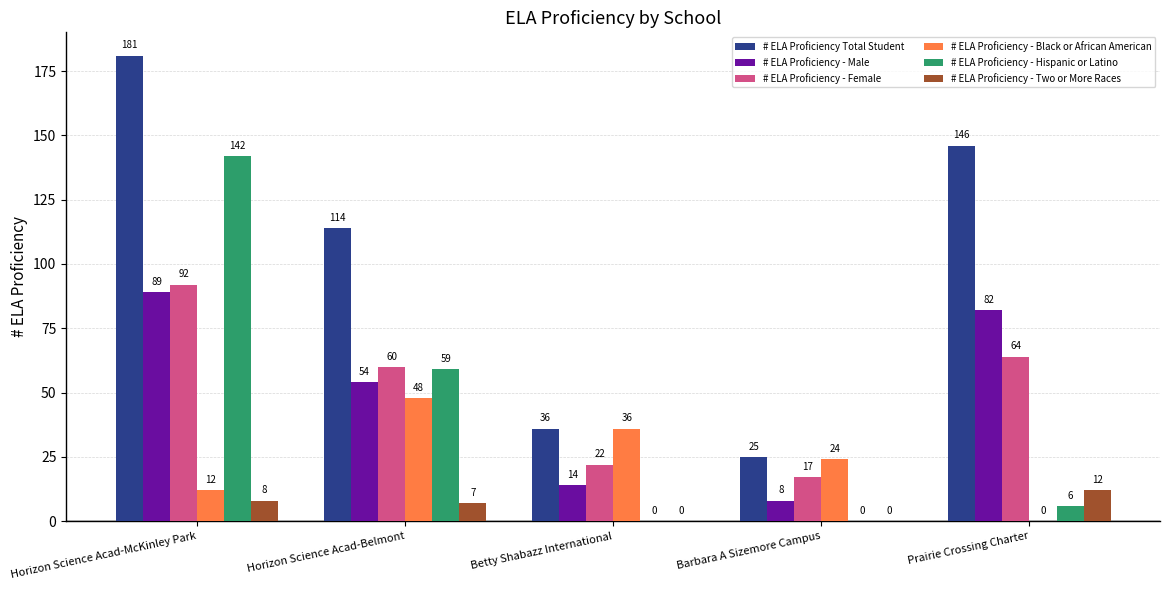

What is the sum of all # ELA Proficiency Total Student values?

502